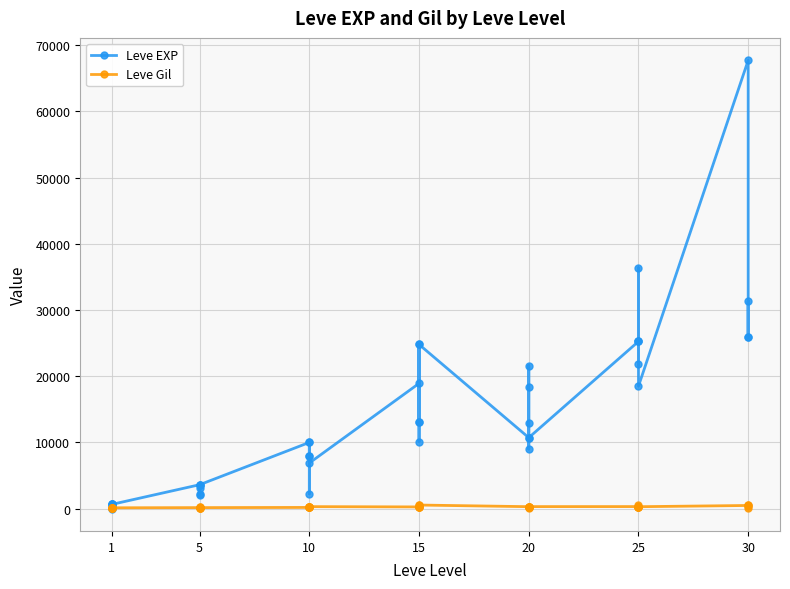

What is the average value of the Leve EXP series?

13930